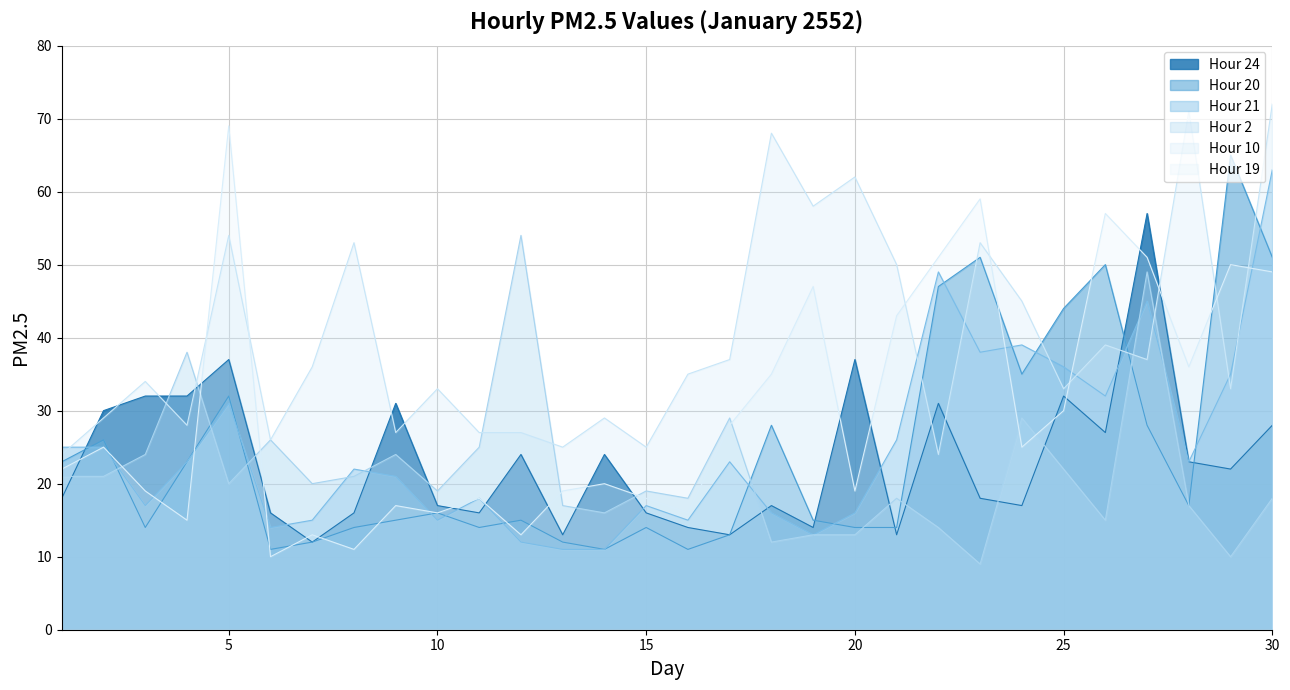

What is the value of the Hour 10 point at the 7th from the left?

36